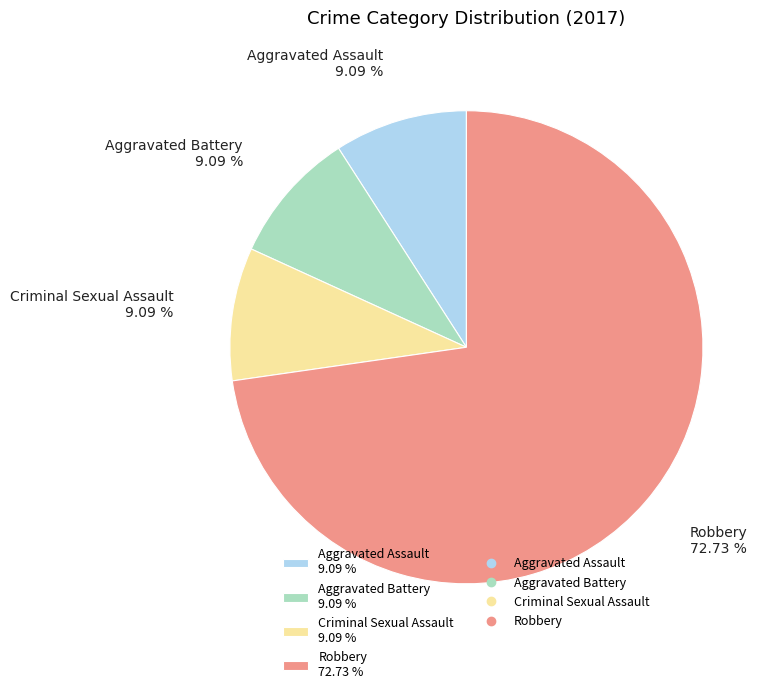

Do Aggravated Assault 9.09 % and Robbery 72.73 % together represent more than half of the pie?

Yes